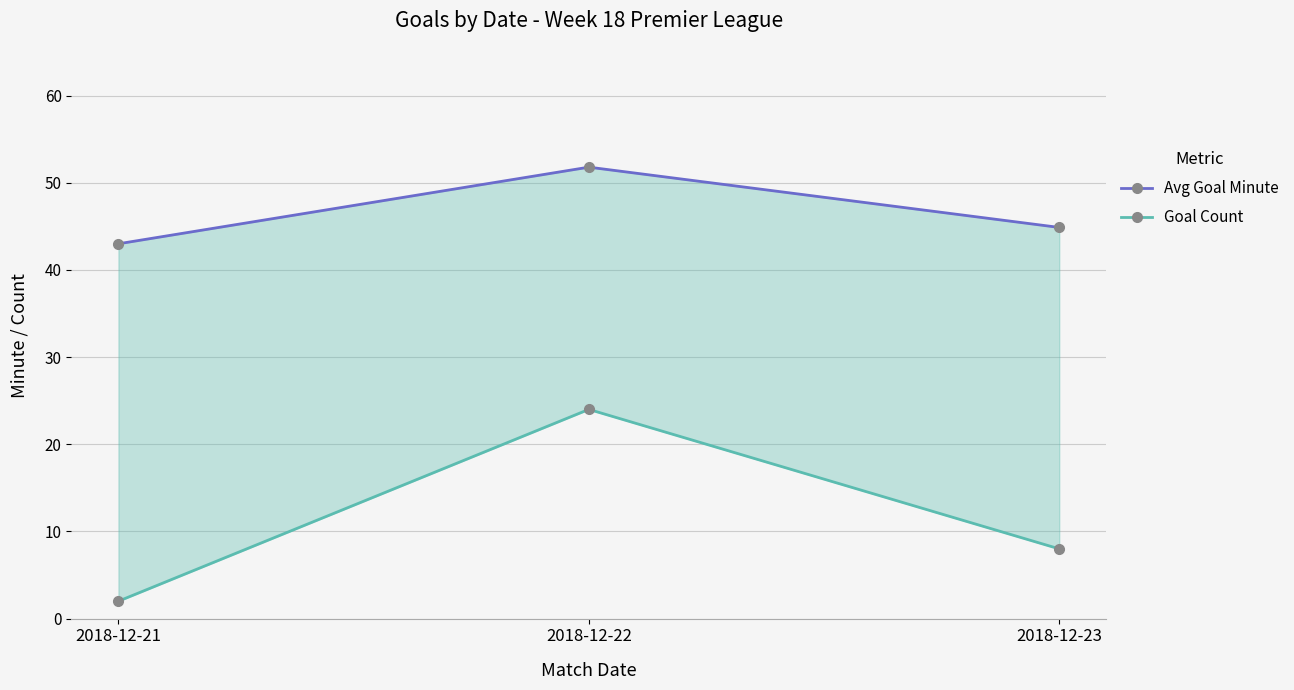

The Avg Goal Minute series shows 62.3 at 2018-12-23. True or false?

False